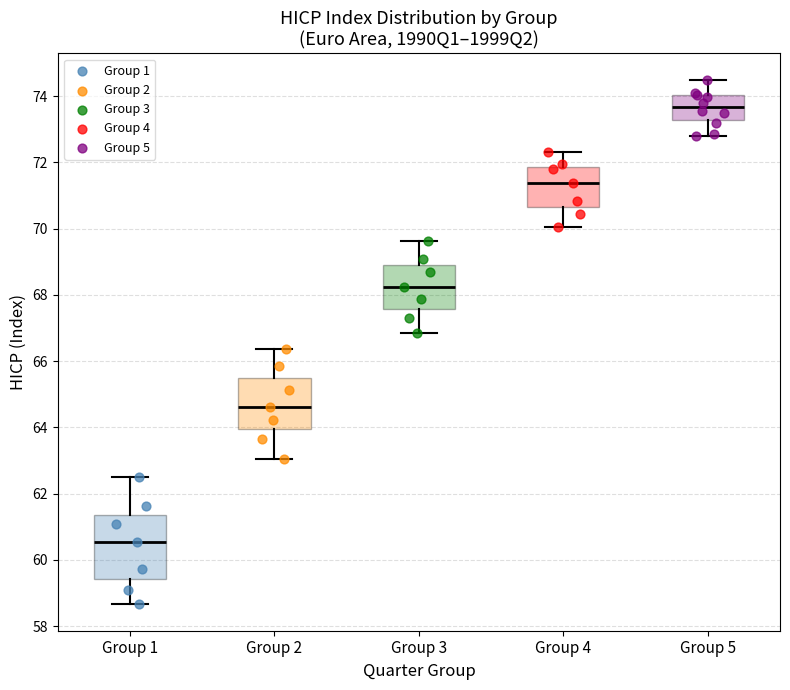

Reading left to right, read every box against the y-axis: the position of its median line, the range the box covers, and the ends of its whiskers. The values are not printed on the chart, so give them approximately, as read against the axis.

Group 1: median 60.6, box 59.4 to 61.4, whiskers 58.6 to 62.4
Group 2: median 64.6, box 64.0 to 65.4, whiskers 63.0 to 66.4
Group 3: median 68.2, box 67.6 to 68.8, whiskers 66.8 to 69.6
Group 4: median 71.4, box 70.6 to 71.8, whiskers 70.0 to 72.2
Group 5: median 73.6, box 73.2 to 74.0, whiskers 72.8 to 74.4